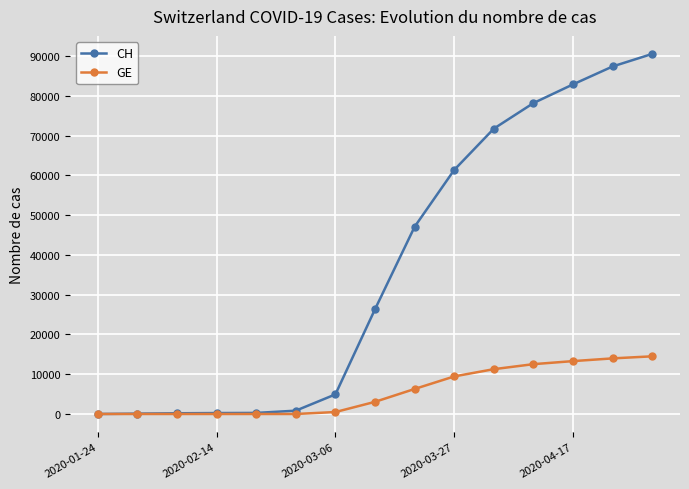

At how many categories does at least one series exceed 8486?

8